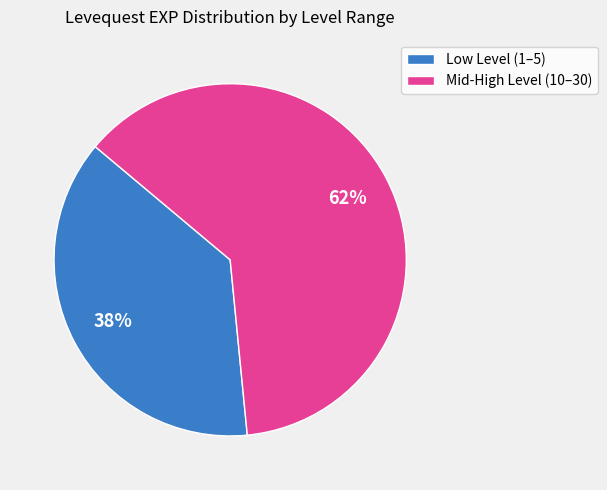

Rank the categories by value from highest to lowest.

Mid-High Level (10–30), Low Level (1–5)